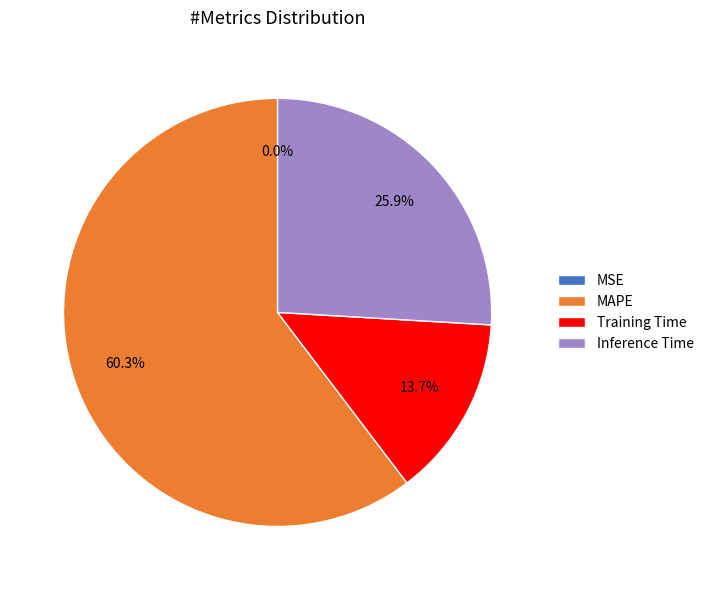

Which has a higher value, Inference Time or MAPE?

MAPE